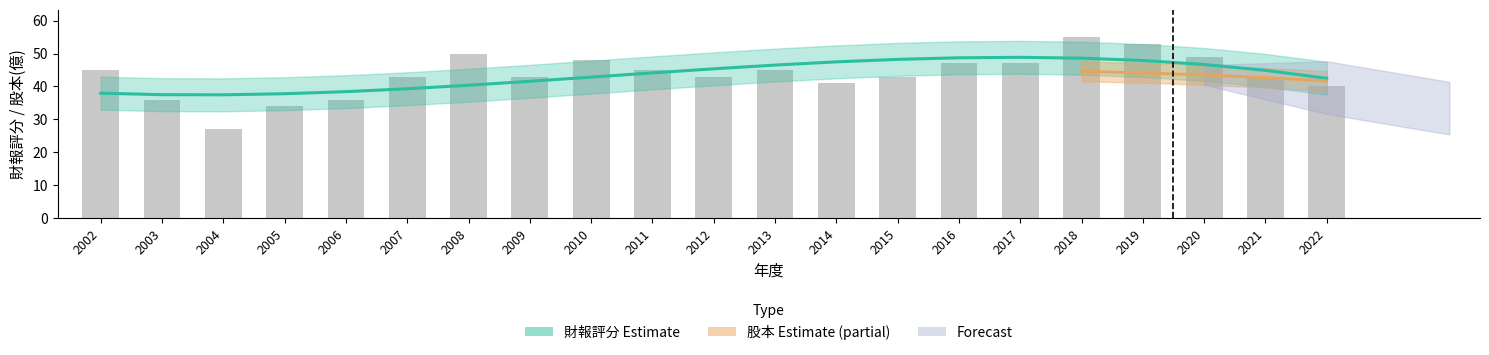

What is the difference between the values at 2021 and 2018?

12